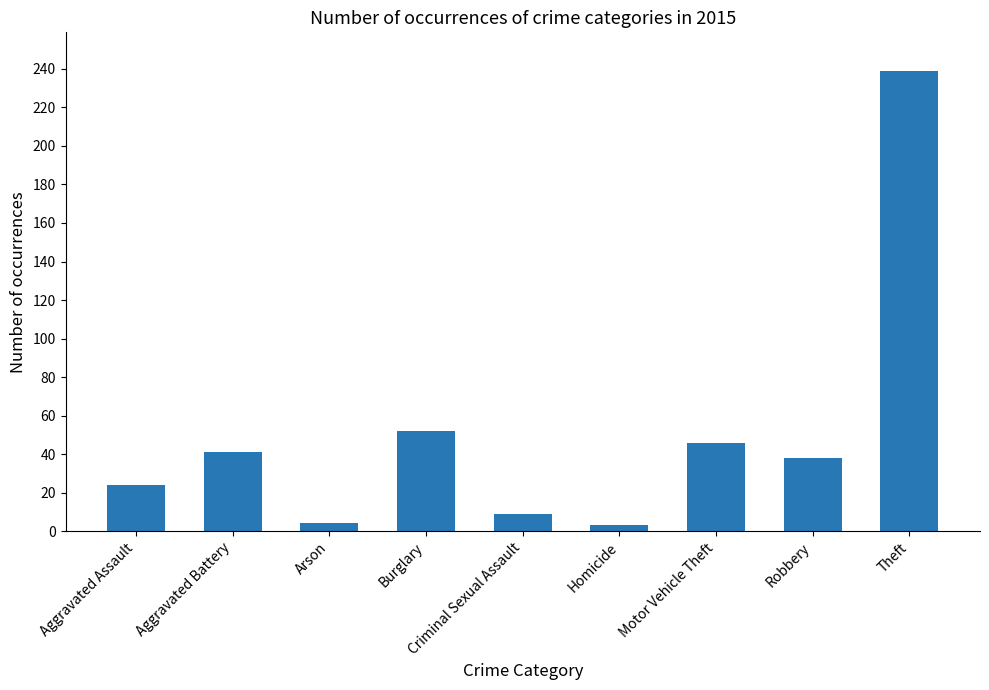

What value does the data have at Theft, to the nearest 10?

240